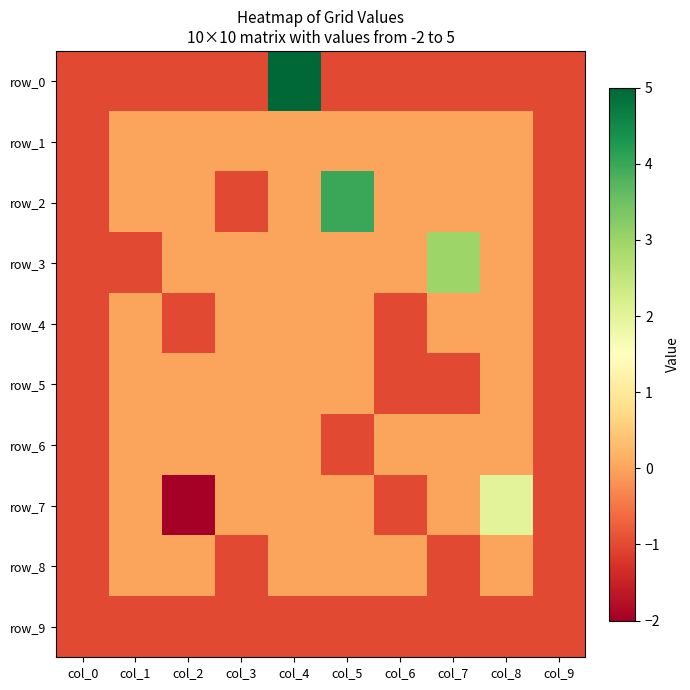

Which label corresponds to the largest value in the chart?

col_4